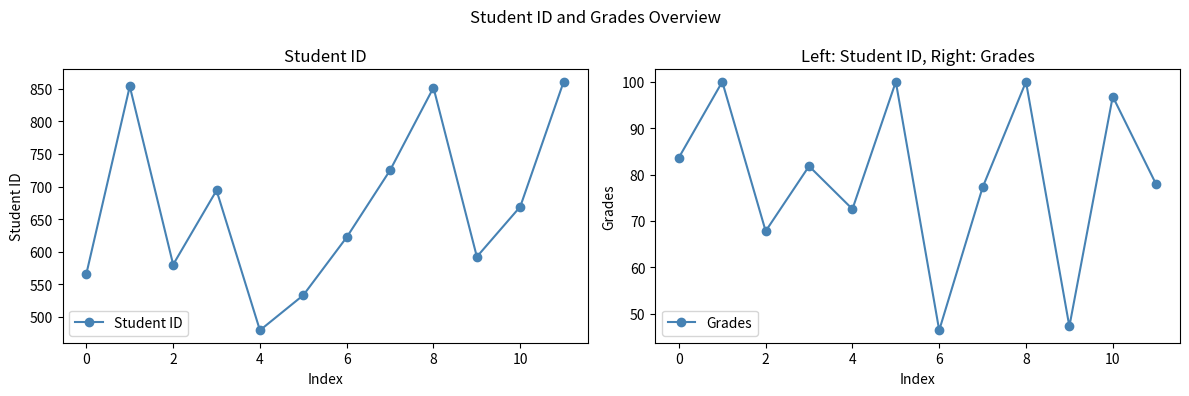

At which label does Grades reach its minimum?

6